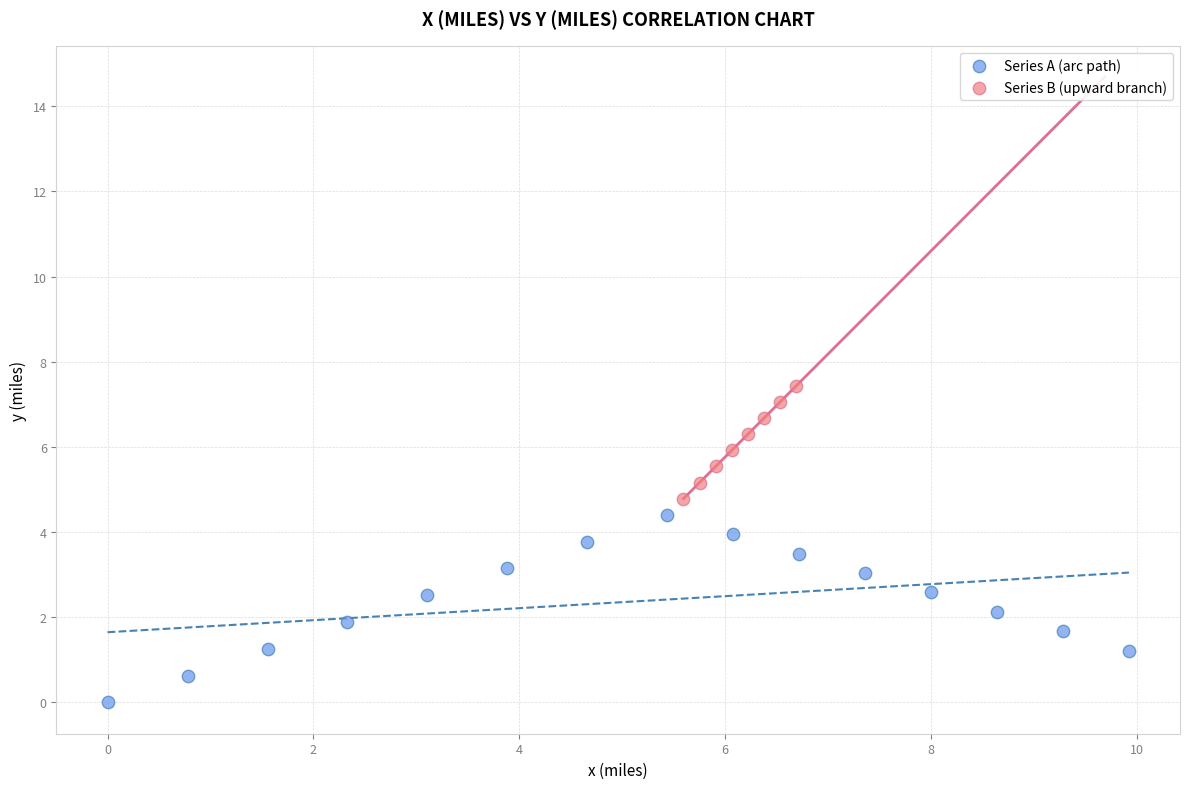

Which series has the largest Y range (max minus min)?

Series A (arc path)